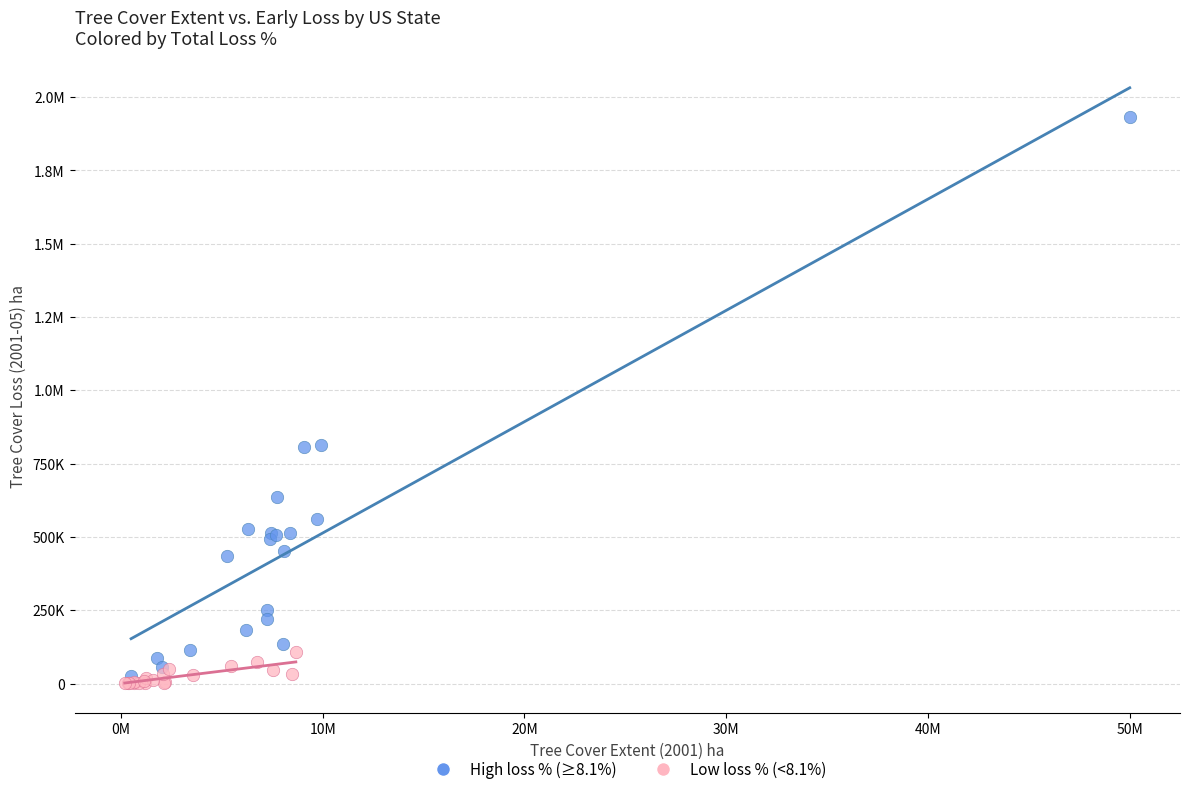

What are all the series names shown in the legend?

High loss % (≥8.1%), Low loss % (<8.1%)